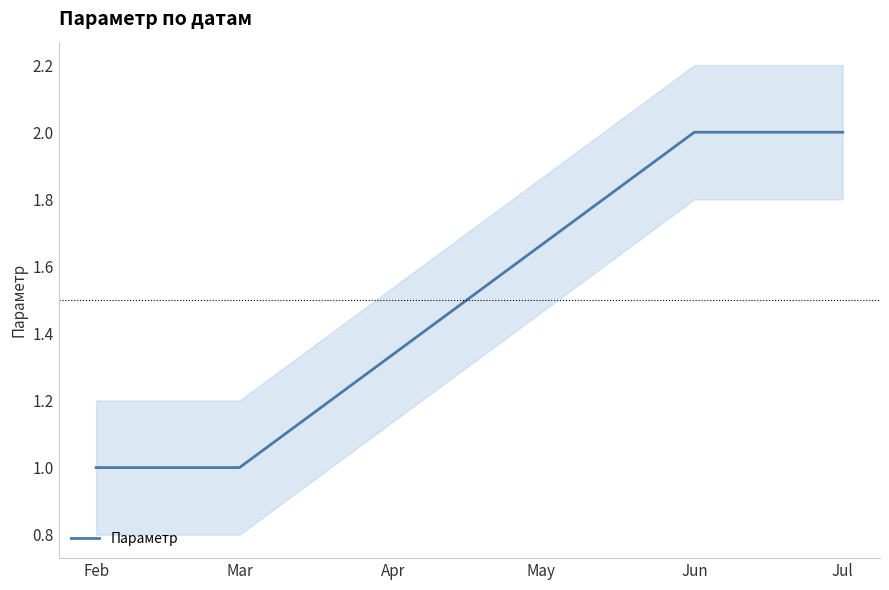

How many categories are shown in the chart?

4